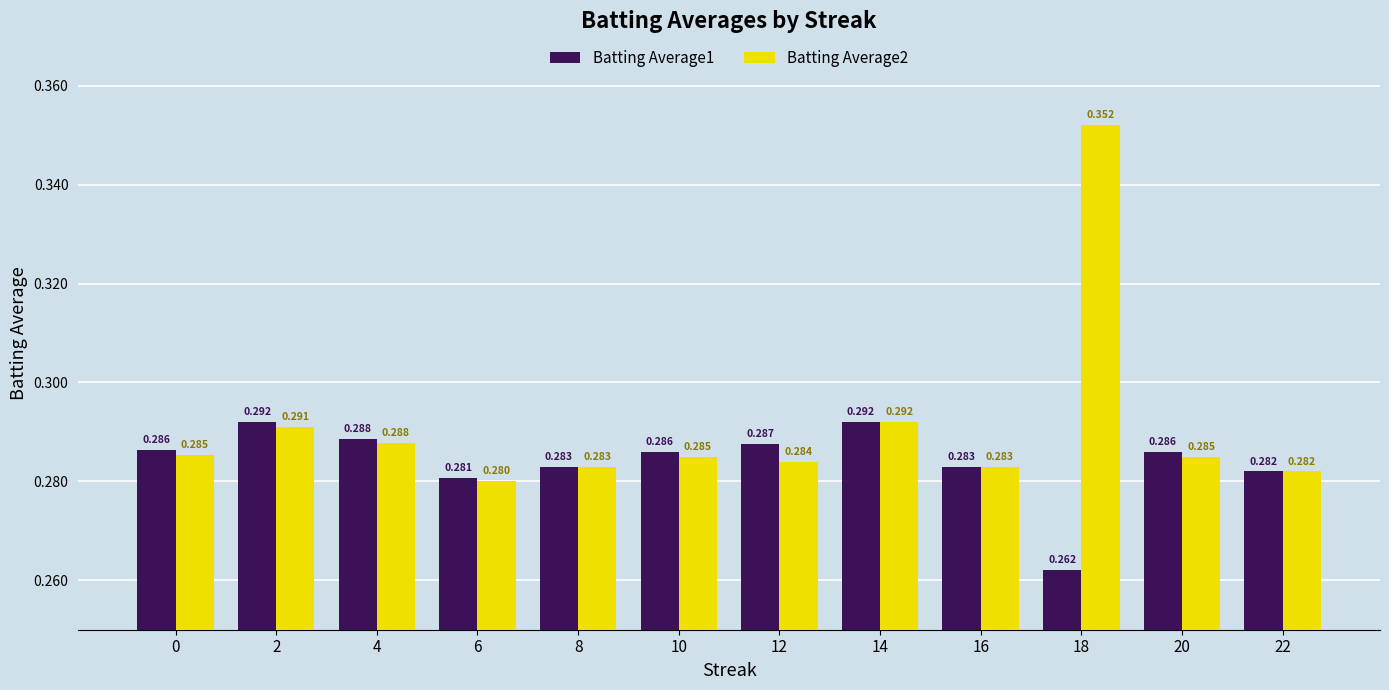

Is the value of Batting Average2 at 0 greater than the value of Batting Average1 at 20?

No